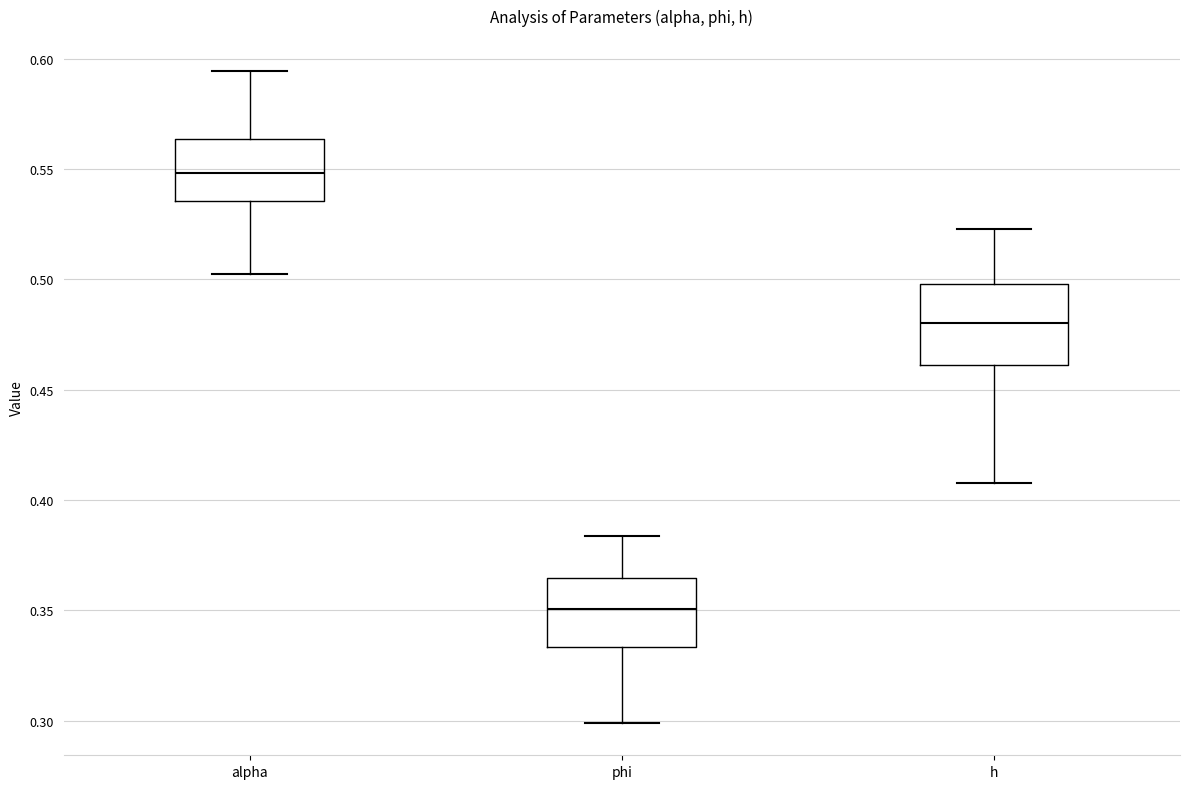

Reading left to right, transcribe this box plot: for each box, give where its median line is, the range the box spans, and where its two whiskers end, as read against the y-axis. The values are not printed on the chart, so give them approximately, as read against the axis.

alpha: median 0.550, box 0.535 to 0.565, whiskers 0.500 to 0.595
phi: median 0.350, box 0.335 to 0.365, whiskers 0.300 to 0.385
h: median 0.480, box 0.460 to 0.500, whiskers 0.410 to 0.525